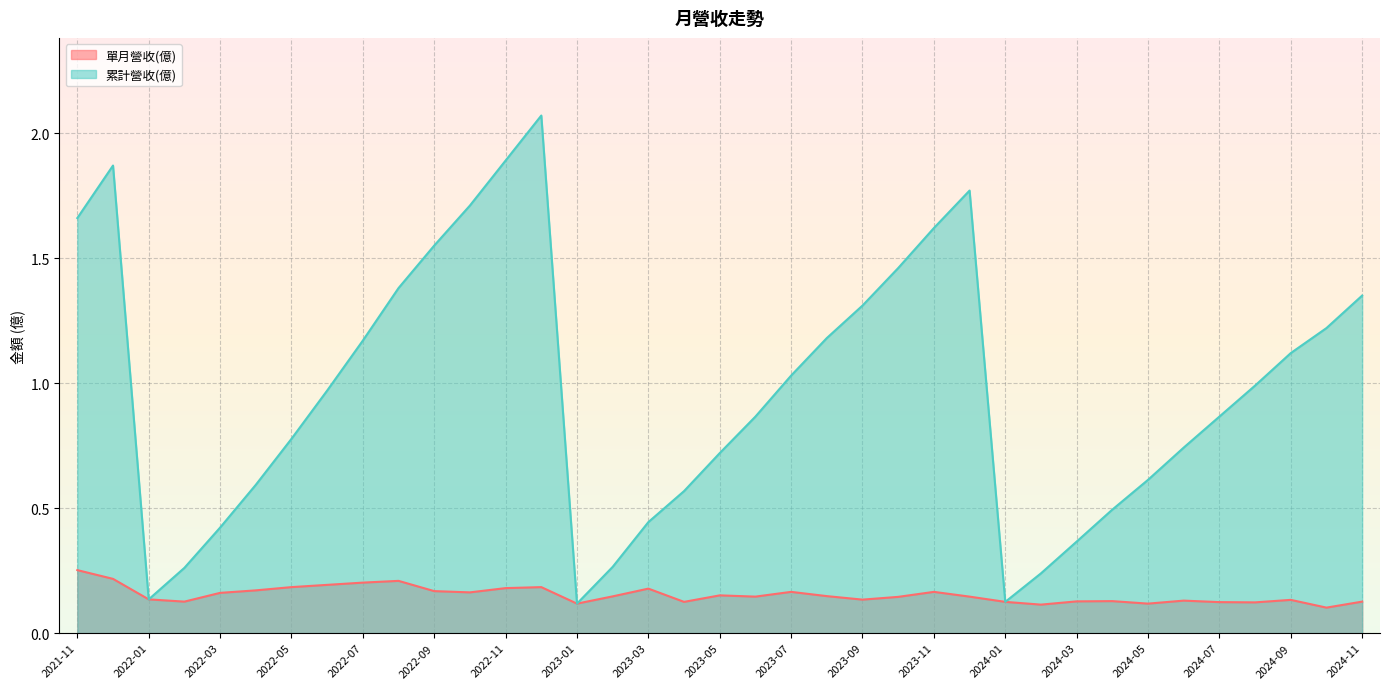

Which series has the largest range (max minus min)?

累計營收(億)